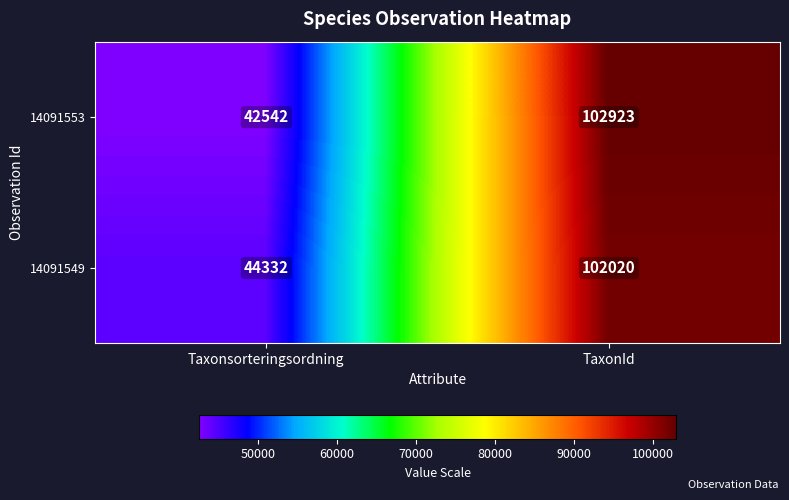

At which label is 14091553 closest to 72732?

Taxonsorteringsordning